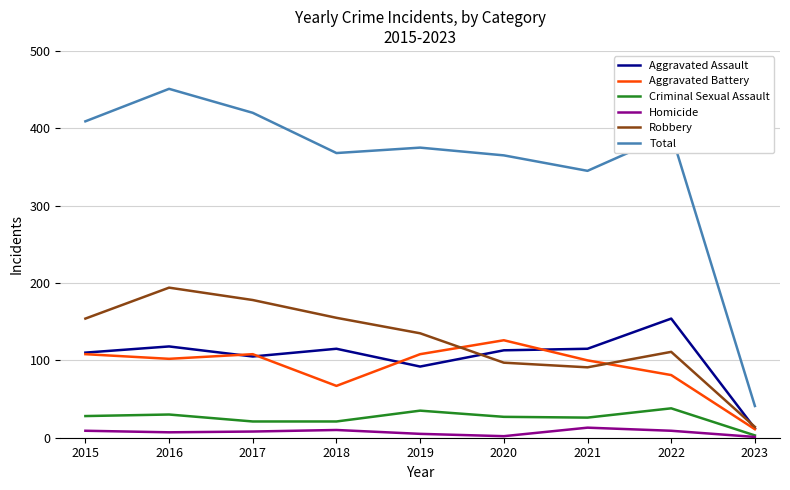

Is the value of Homicide at 2019 greater than the value of Robbery at 2018?

No